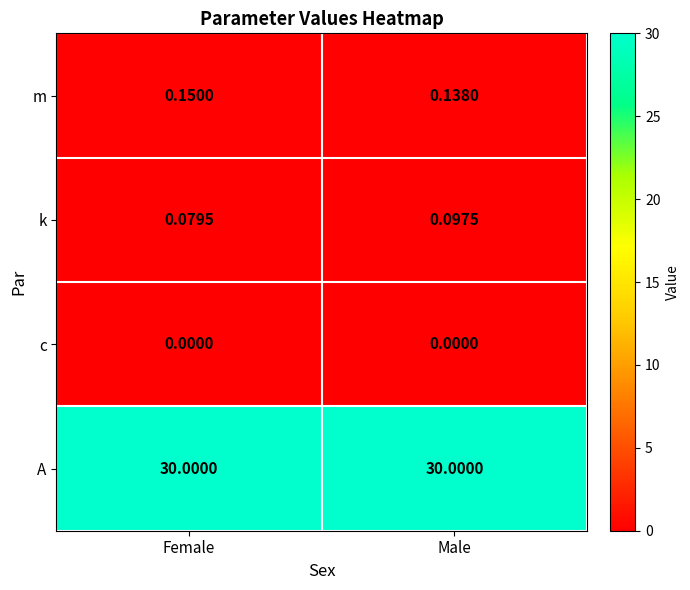

Which series has the largest range (max minus min)?

k